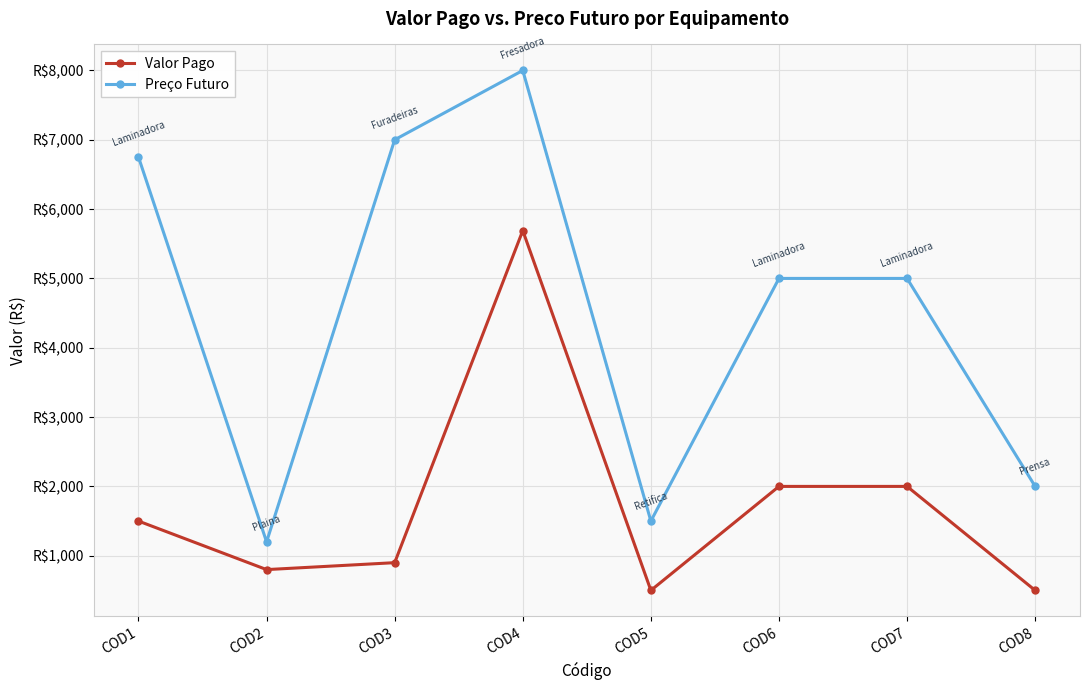

Is this an area chart (filled region under the line)?

No